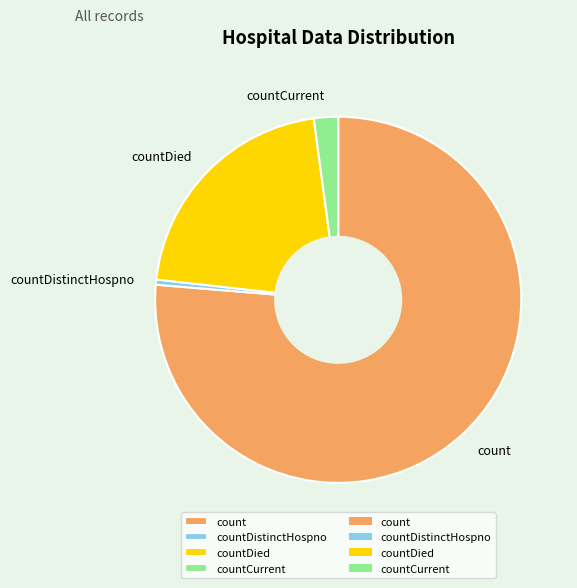

Which has a higher value, countDied or countCurrent?

countDied